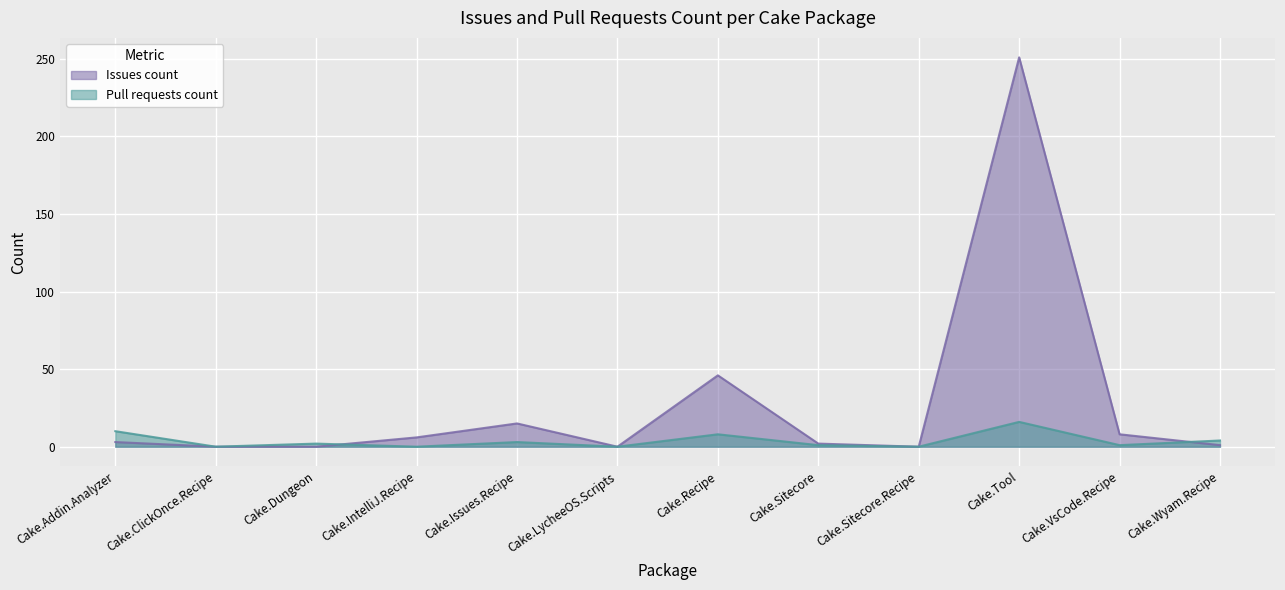

What is the label of the 8th point from the right?

Cake.Issues.Recipe